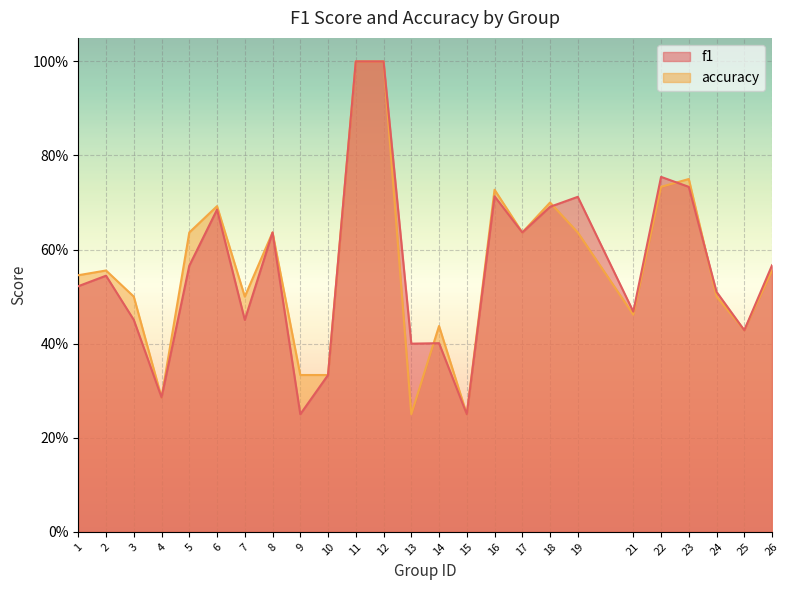

Reading left to right, transcribe all the data shown in this chart.

f1: 1=0.5	2=0.5	3=0.5	4=0.3	5=0.6	6=0.7	7=0.5	8=0.6	9=0.2	10=0.3	11=1.0	12=1.0	13=0.4	14=0.4	15=0.2	16=0.7	17=0.6	18=0.7	19=0.7	21=0.5	22=0.8	23=0.7	24=0.5	25=0.4	26=0.6
accuracy: 1=0.5	2=0.6	3=0.5	4=0.3	5=0.6	6=0.7	7=0.5	8=0.6	9=0.3	10=0.3	11=1.0	12=1.0	13=0.2	14=0.4	15=0.2	16=0.7	17=0.6	18=0.7	19=0.6	21=0.5	22=0.7	23=0.8	24=0.5	25=0.4	26=0.6